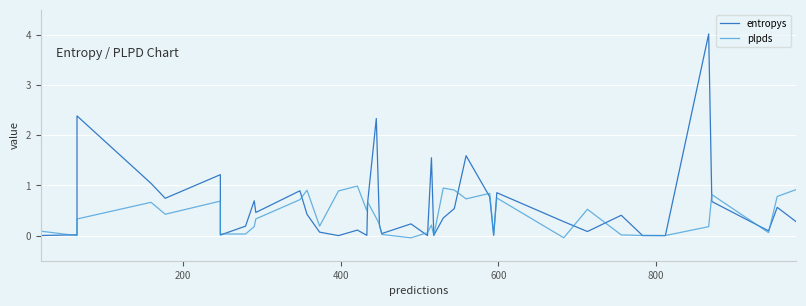

True or false: plpds has a value of 0.7 at 600.

True